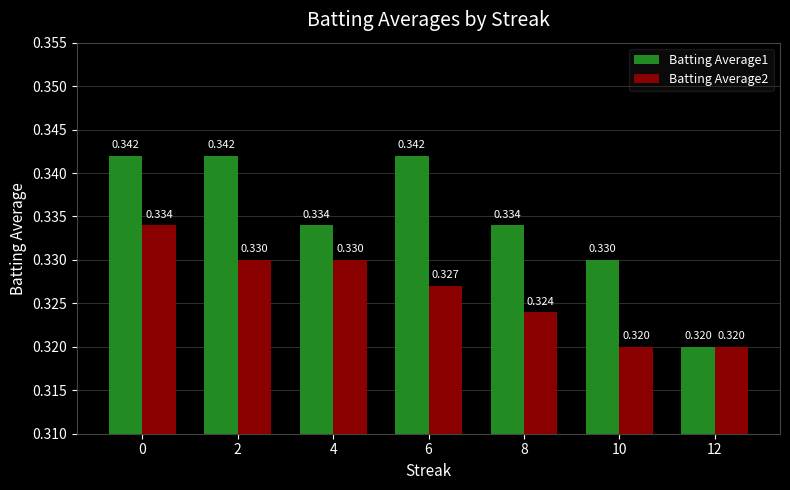

Which series has the largest total across all categories?

Batting Average1